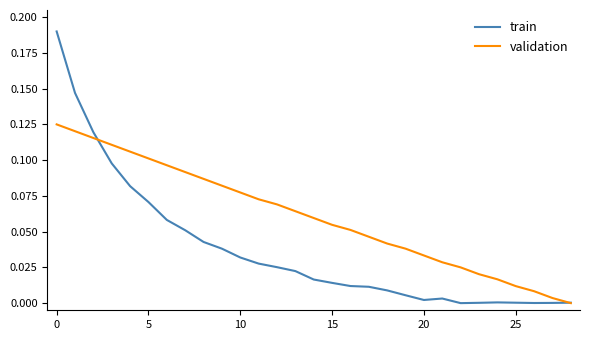

How many lines are shown in the chart?

2